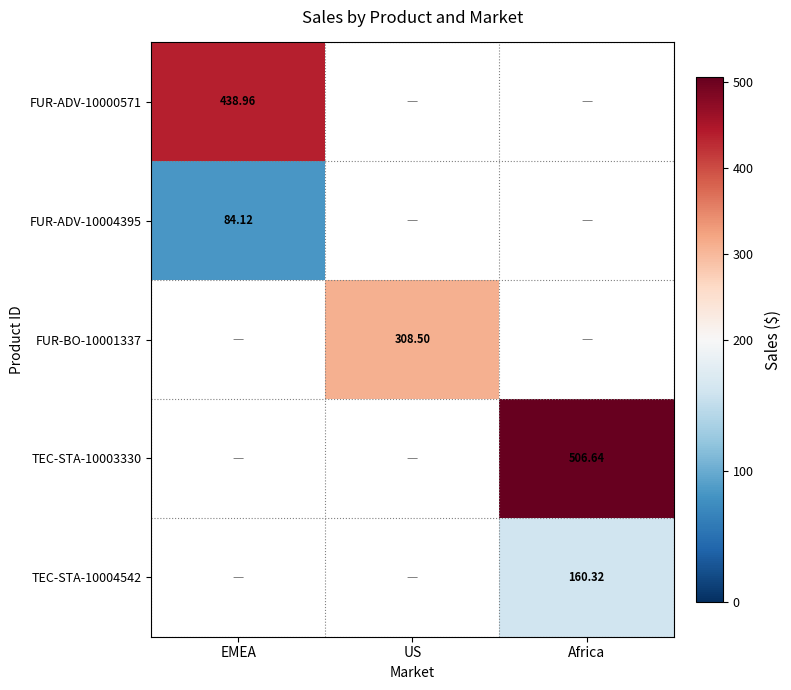

Is the value of FUR-ADV-10004395 at EMEA greater than the value of FUR-BO-10001337 at US?

No